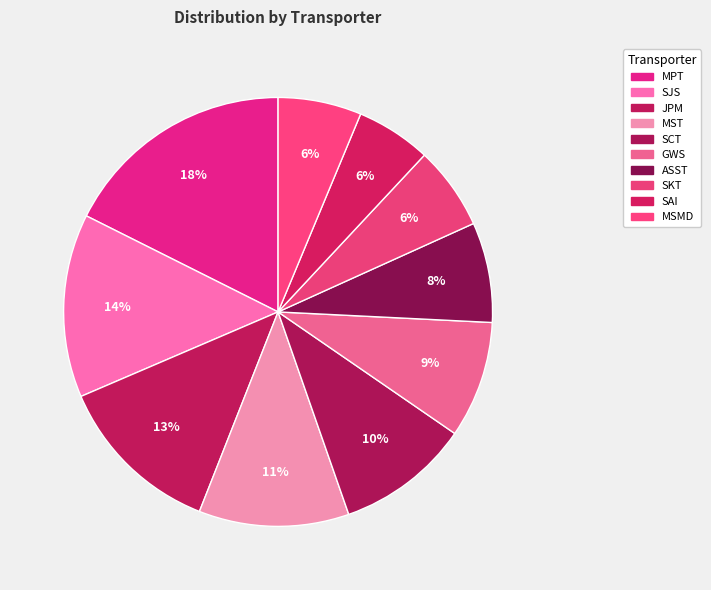

The GWS slice represents 1% of the pie. True or false?

False